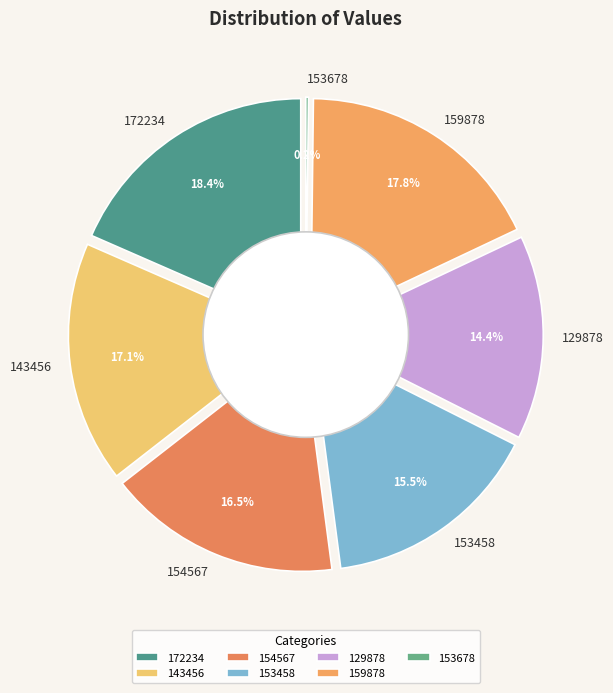

Does 172234 represent more than half of the total?

No